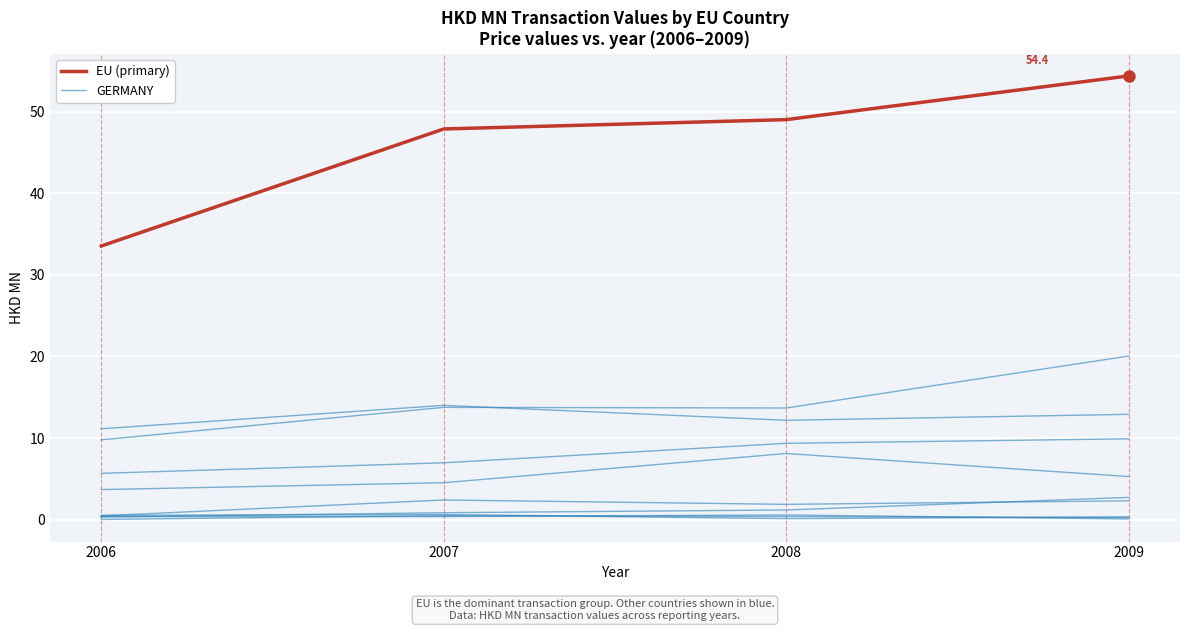

Rank the series at 2009 from highest to lowest value.

EU (primary), GERMANY